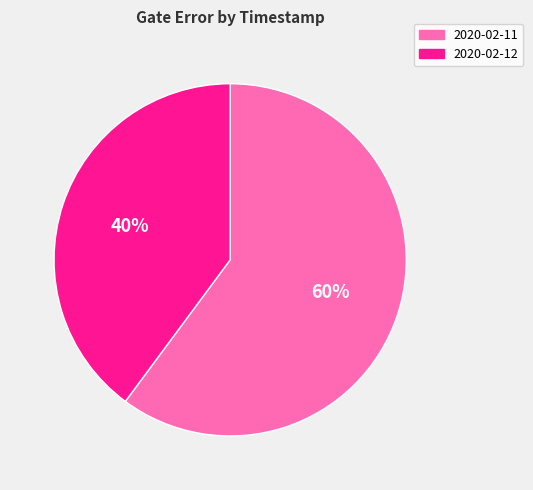

To the nearest percent, what is the average slice percentage?

50%